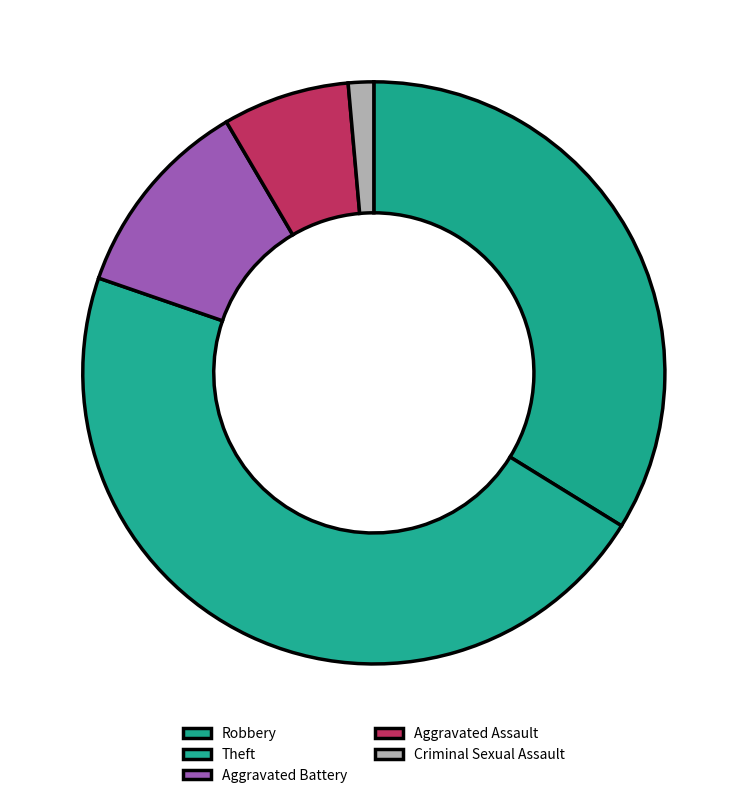

How many segments does this pie chart have?

5